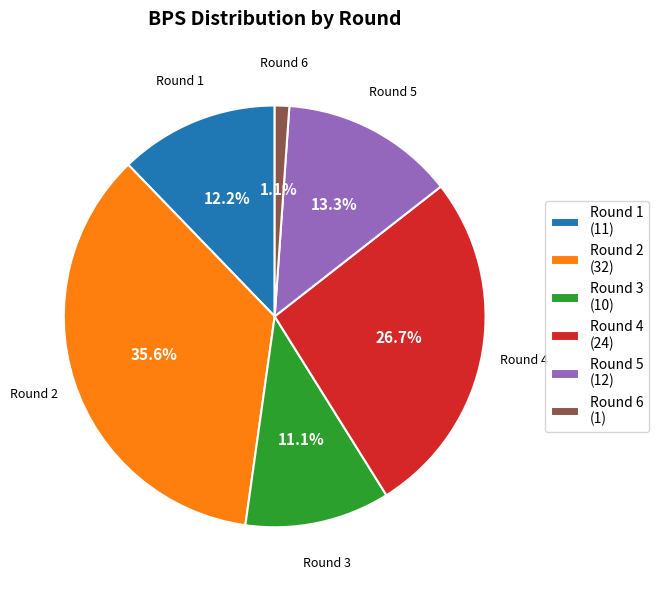

What is the total percentage of Round 4 and Round 1?

38.9%